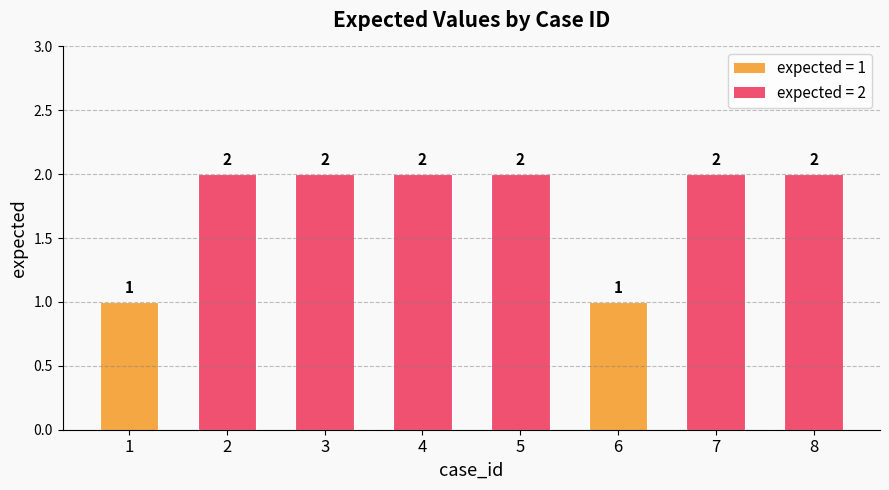

What is the value of the 4th bar from the left?

2